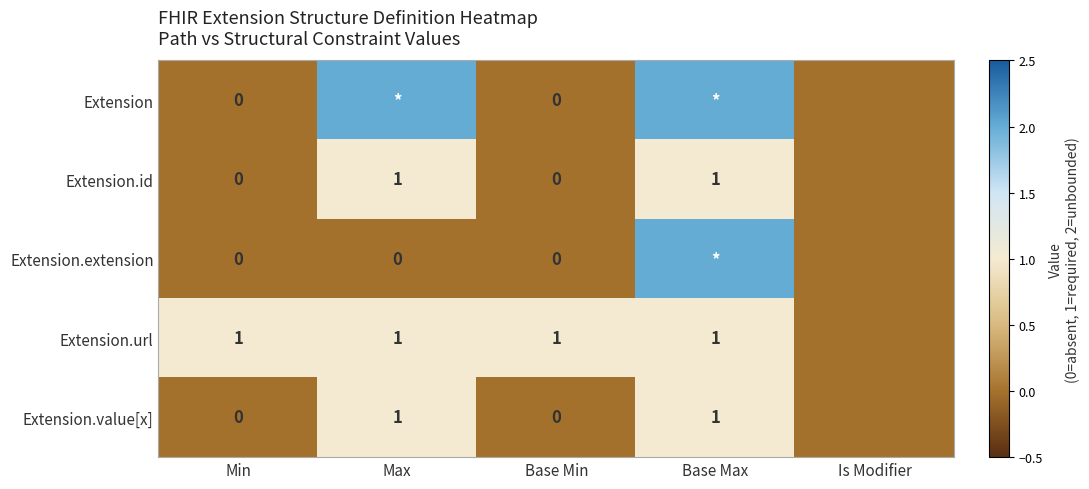

Is the value of Extension.url at Min greater than the value of Extension.extension at Min?

Yes